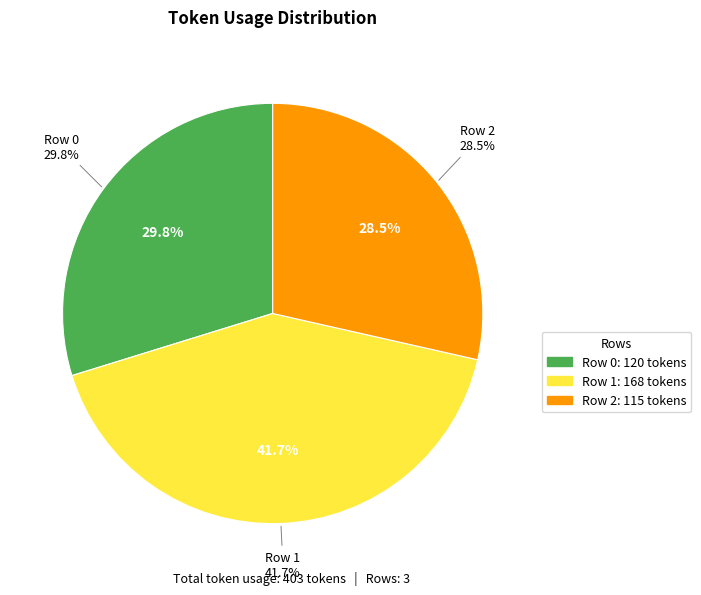

Which slice is the smallest?

Row 2